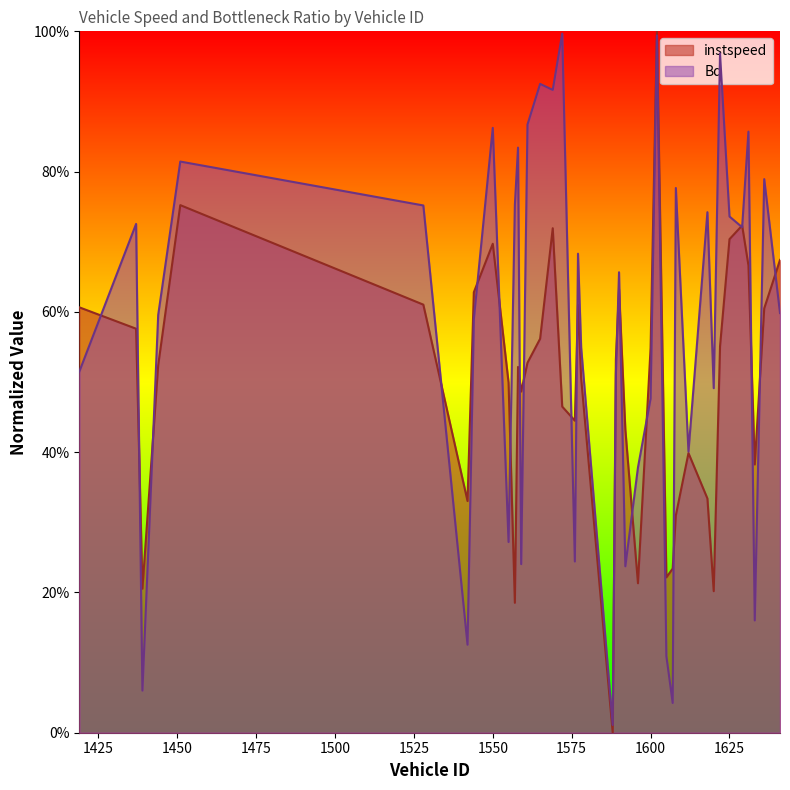

Which series has the largest range (max minus min)?

instspeed